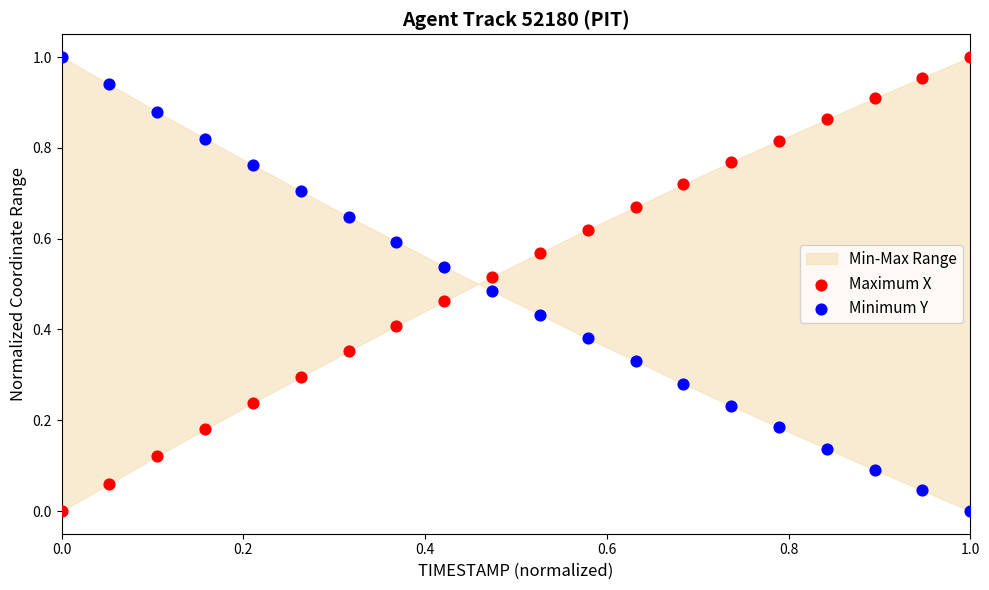

How many points are shown in the scatter plot?

40